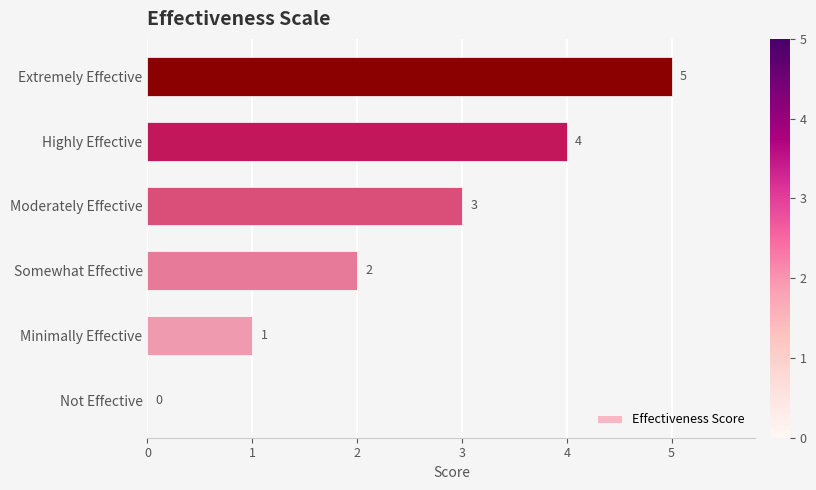

How many values are between 1 and 4?

4